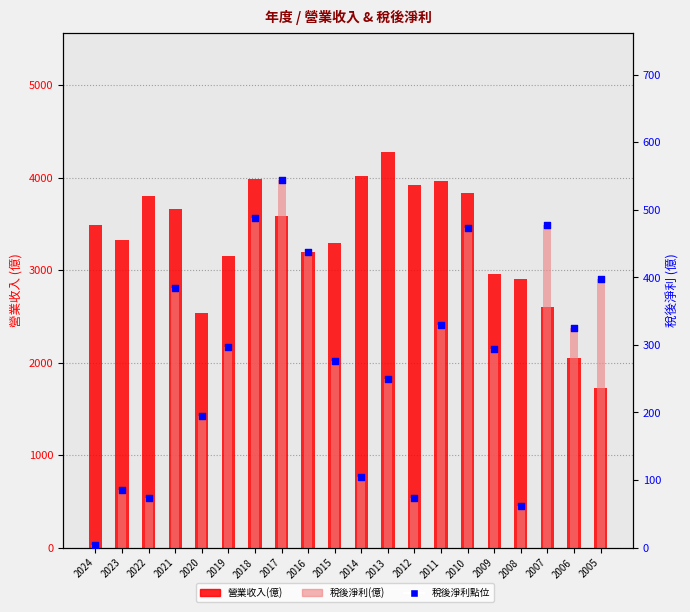

Is the value of 稅後淨利(億) at 2016 greater than the value of 稅後淨利點位 at 2007?

No